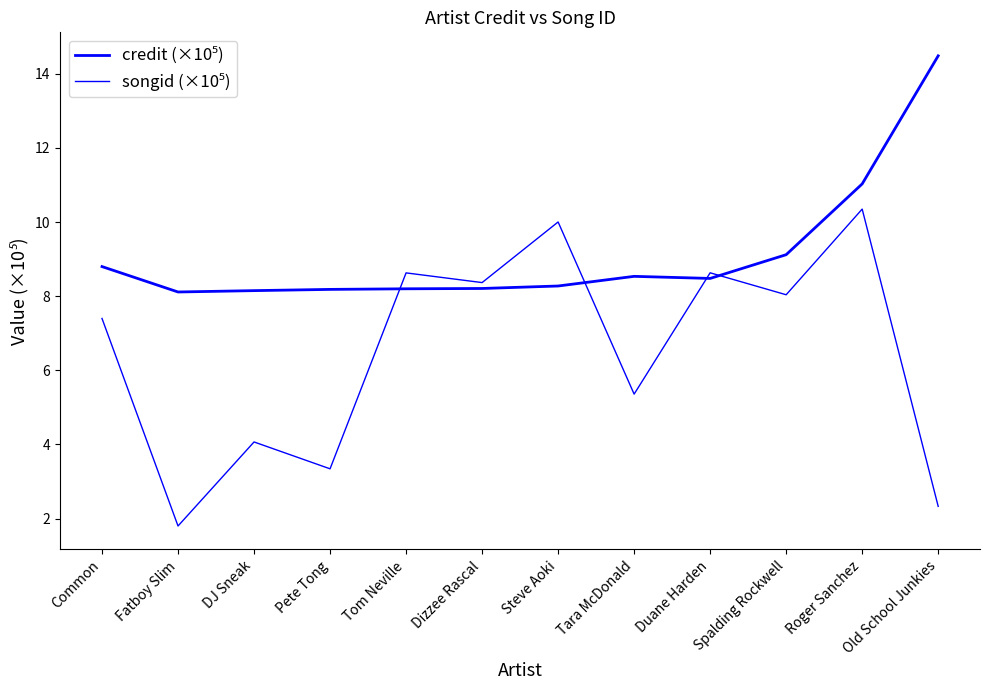

Reading right to left, what are all the values shown in this chart?

credit (×10⁵): Old School Junkies=14.5	Roger Sanchez=11.0	Spalding Rockwell=9.1	Duane Harden=8.5	Tara McDonald=8.5	Steve Aoki=8.3	Dizzee Rascal=8.2	Tom Neville=8.2	Pete Tong=8.2	DJ Sneak=8.1	Fatboy Slim=8.1	Common=8.8
songid (×10⁵): Old School Junkies=2.3	Roger Sanchez=10.3	Spalding Rockwell=8.0	Duane Harden=8.6	Tara McDonald=5.4	Steve Aoki=10.0	Dizzee Rascal=8.4	Tom Neville=8.6	Pete Tong=3.3	DJ Sneak=4.1	Fatboy Slim=1.8	Common=7.4